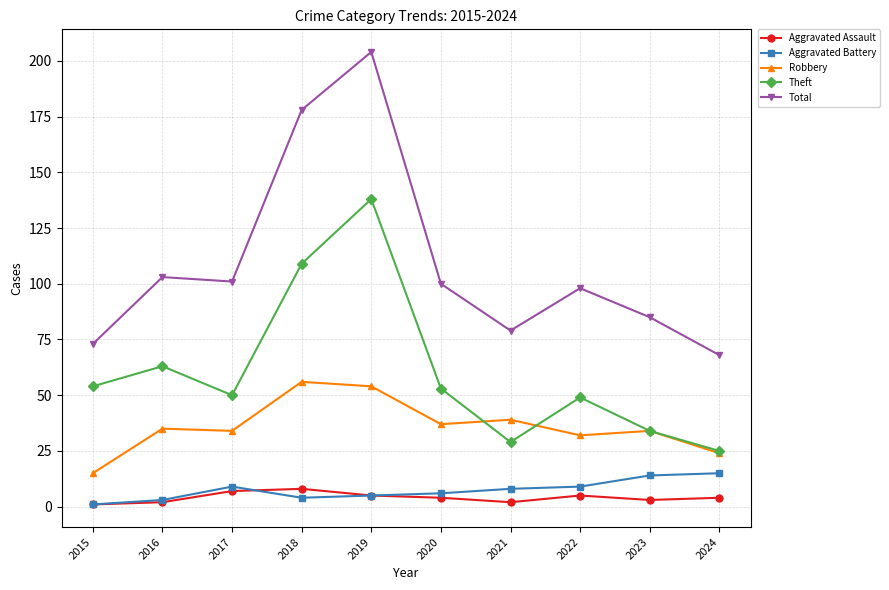

Which label corresponds to the largest value in the chart?

2019